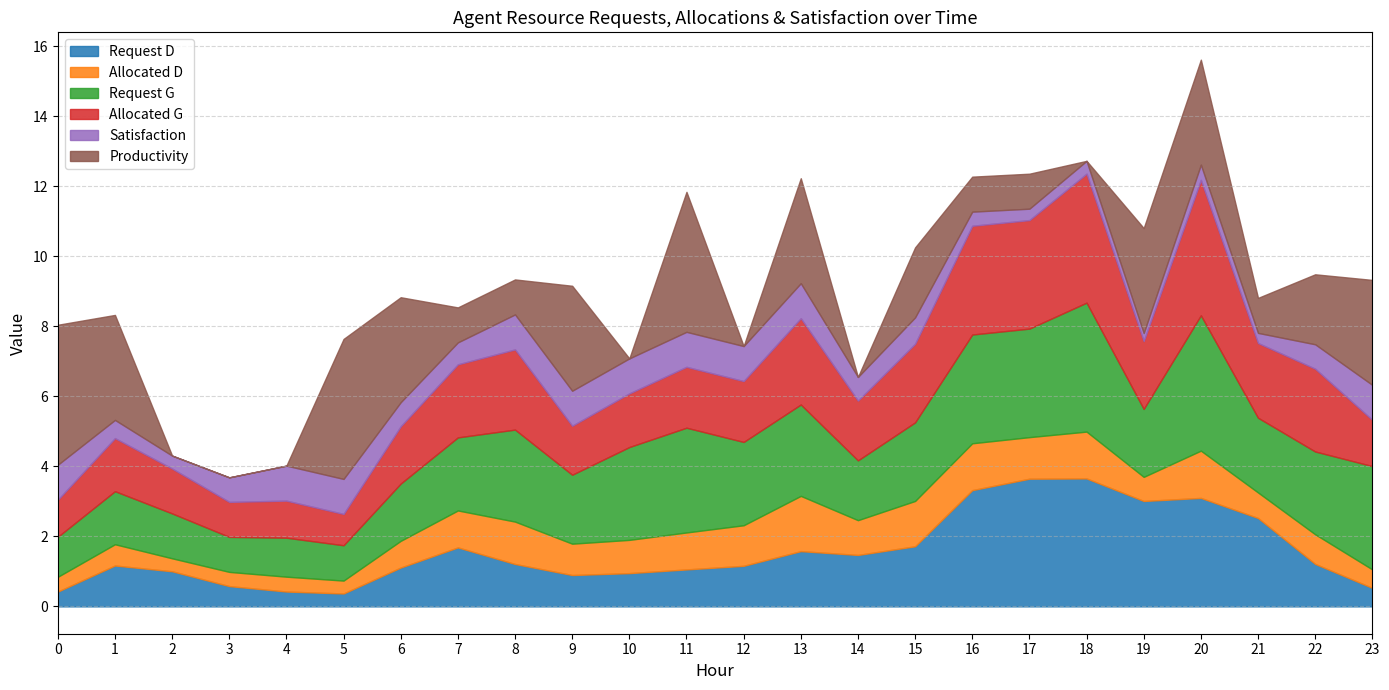

What is the difference between the Request G values at 14 and 11?

1.3